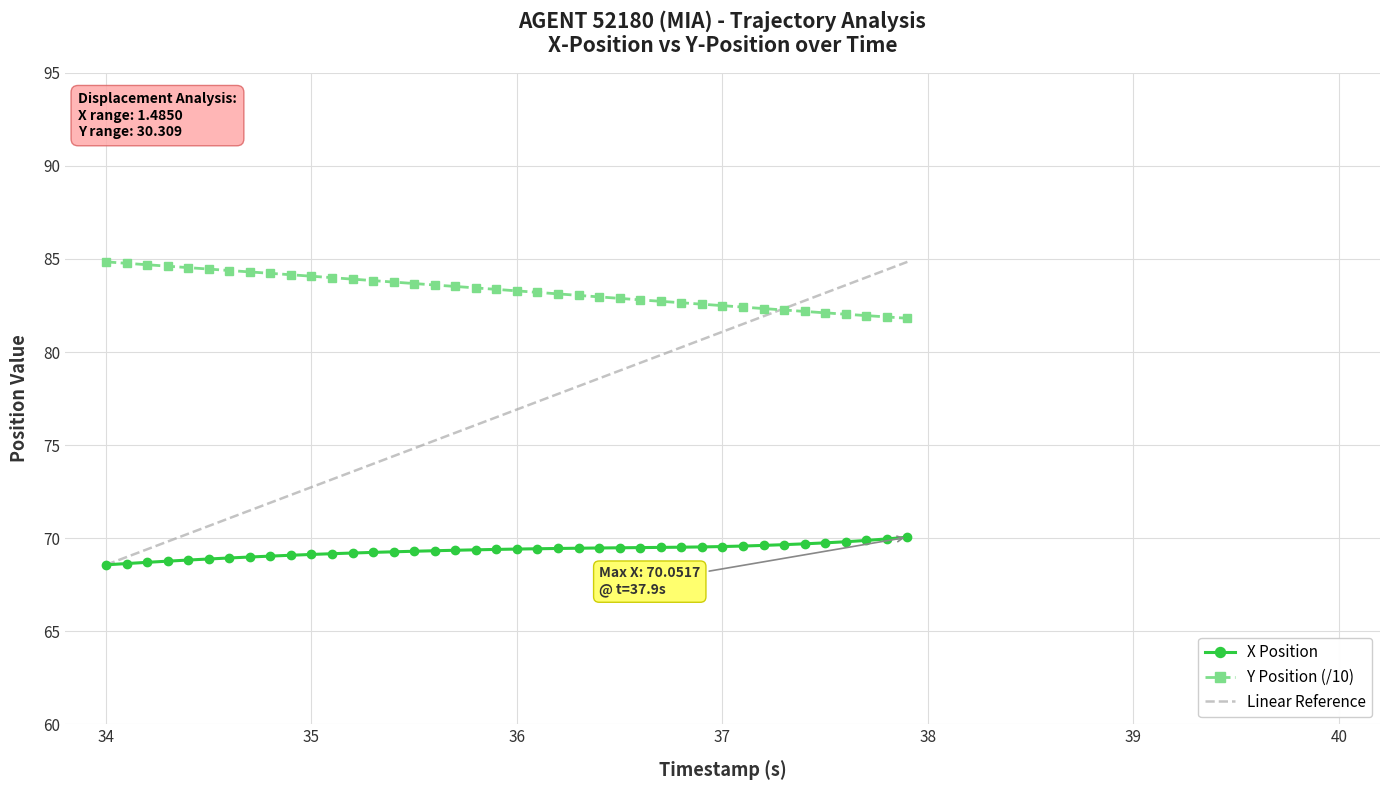

Does the chart have visible grid lines?

Yes